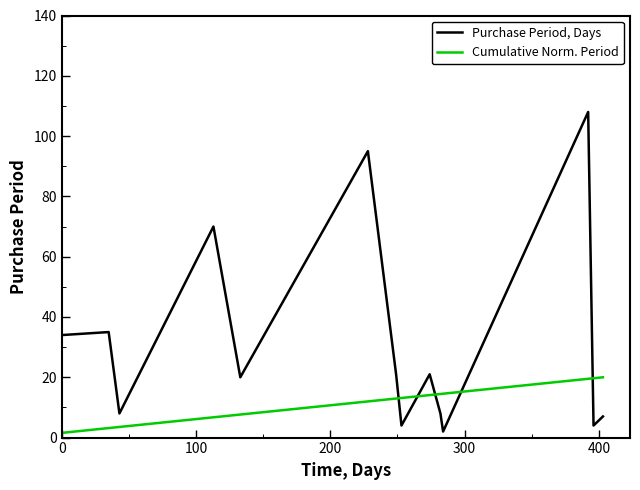

True or false: Cumulative Norm. Period and Purchase Period, Days intersect in this chart.

True